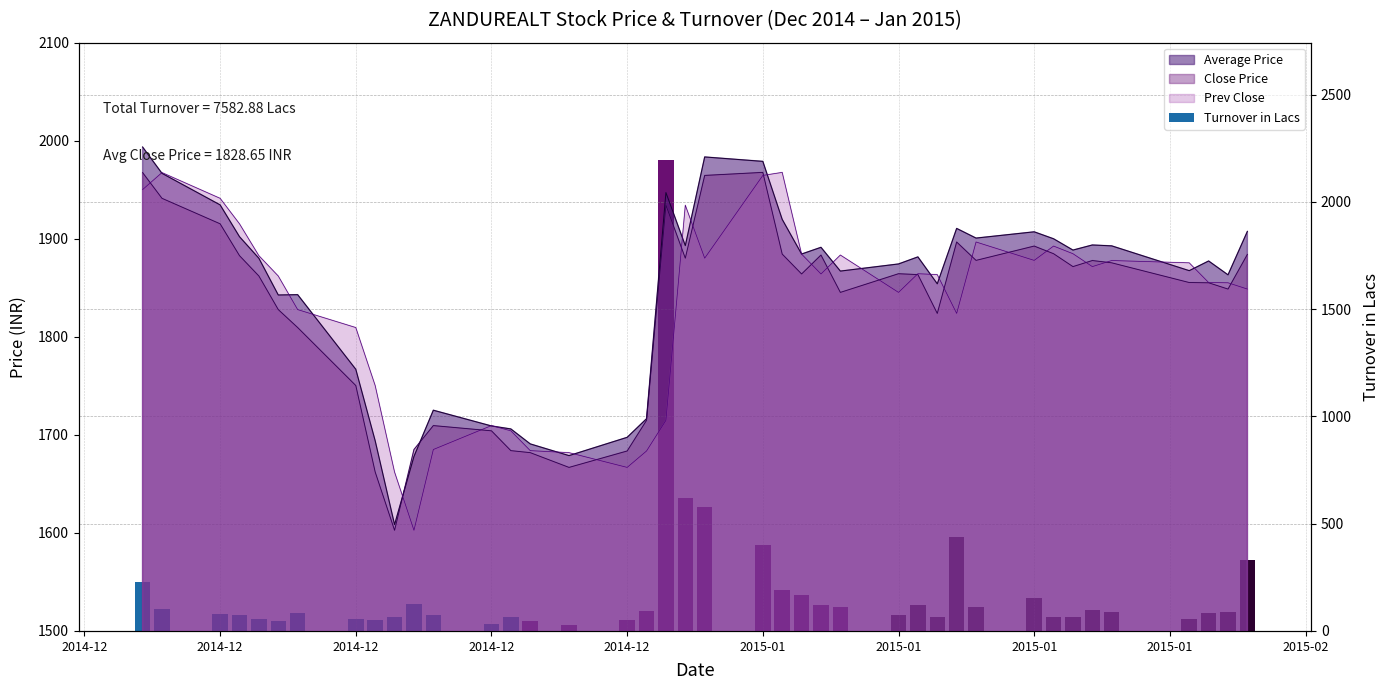

Reading left to right, what are all the values shown in this chart?

226.3	104.5	79.9	72.3	56.6	48.3	81.3	54.9	52.6	65.2	126.0	75.2	32.2	64.3	47.2	25.5	53.0	94.8	2193.6	621.8	576.2	399.1	192.7	165.5	121.3	112.0	76.3	121.9	65.3	440.2	110.1	152.3	65.7	63.8	95.7	89.0	57.6	84.8	89.3	328.6